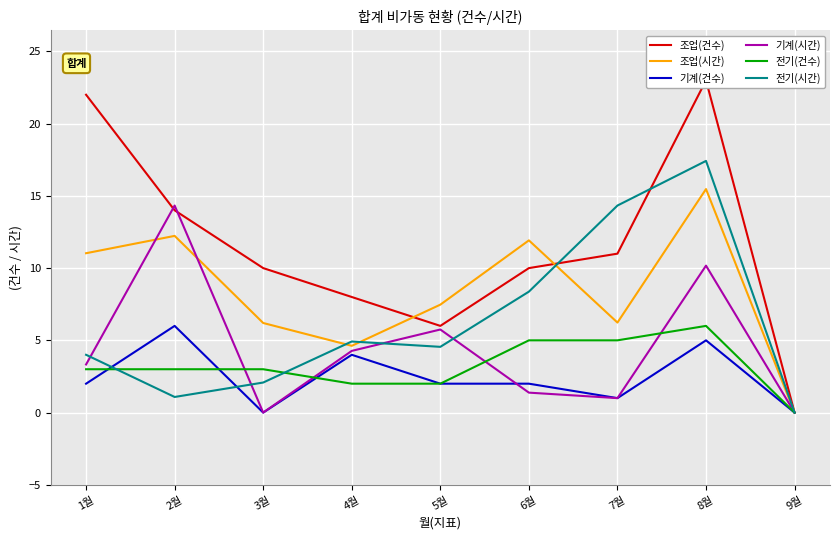

The value of 기계(시간) at 1월 is 2.0. True or false?

False